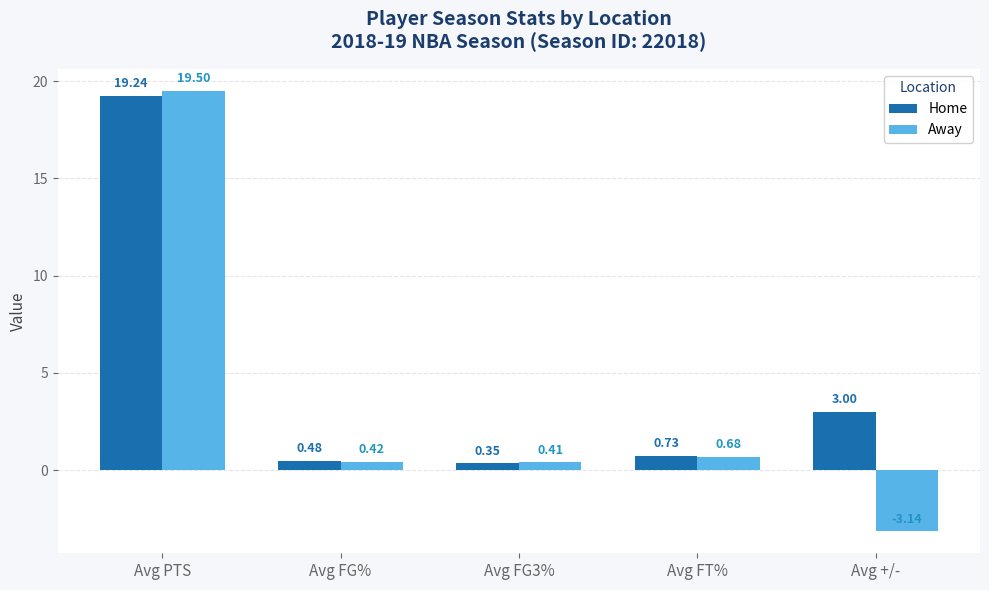

At which label does Away reach its minimum?

Avg +/-